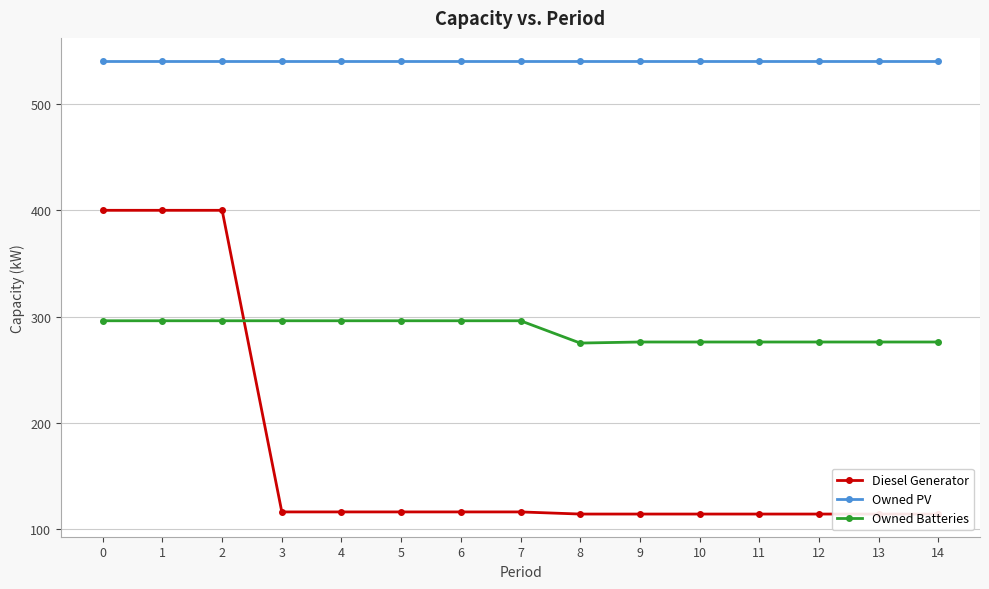

What are all the series names shown in the legend?

Diesel Generator, Owned PV, Owned Batteries